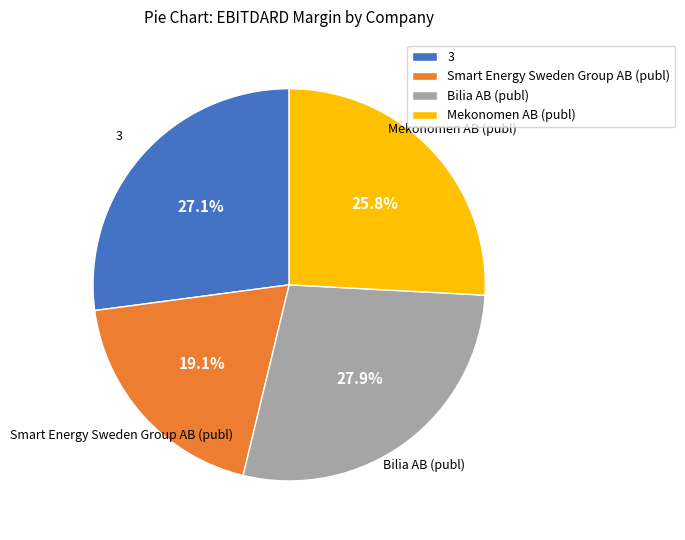

Is Mekonomen AB (publ) the majority of the pie?

No